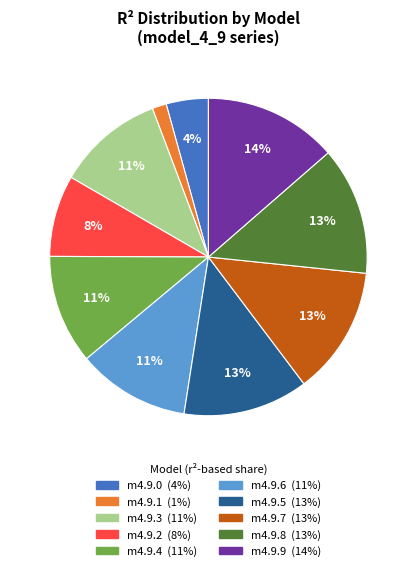

Is there any slice that represents more than half of the pie?

No